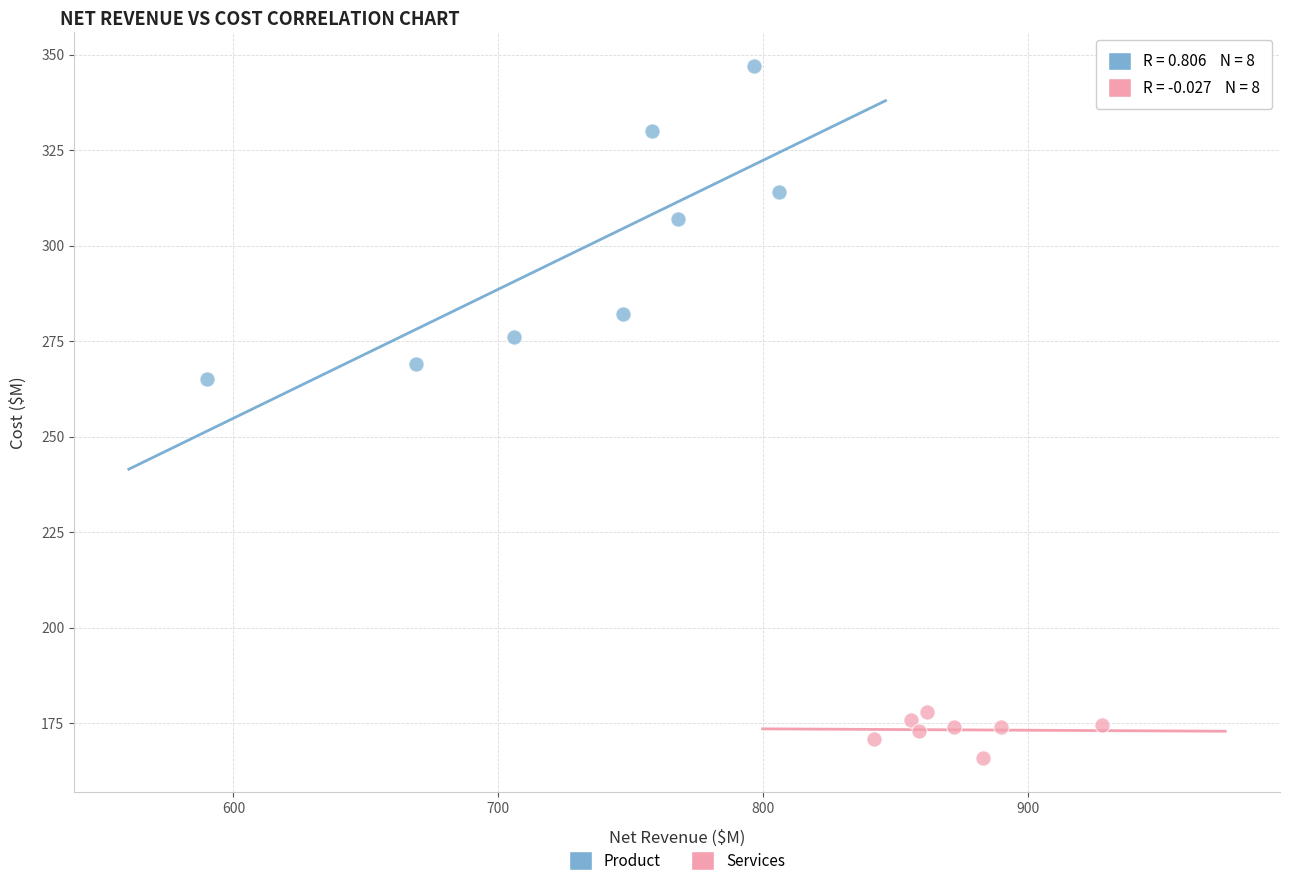

Which series contains the lowest Y value?

Services